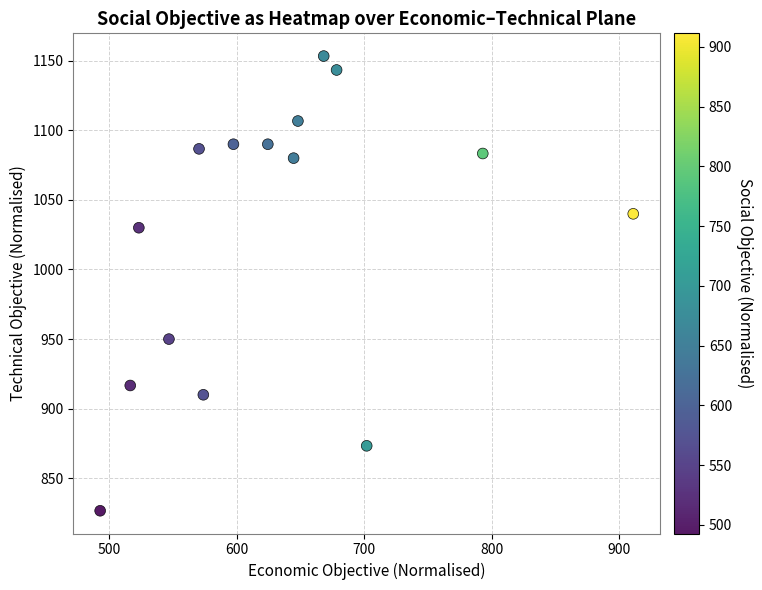

What is the range of Y values (max minus min)?

326.7